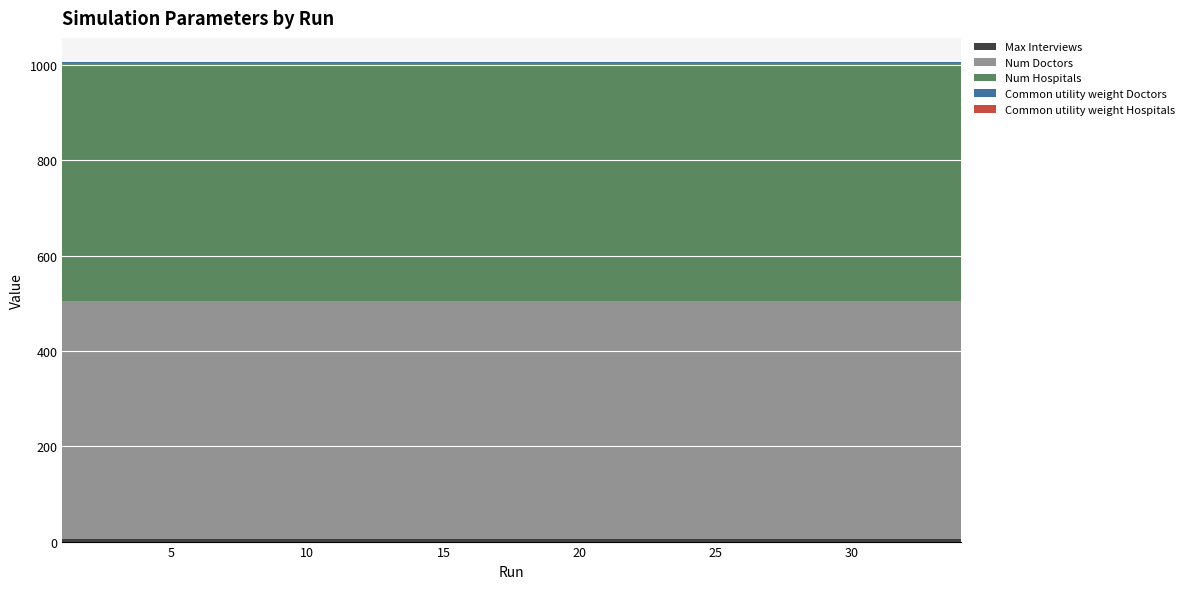

Reading left to right, extract all data points from this chart.

Max Interviews: 1=5.0	2=5.0	3=5.0	4=5.0	5=5.0	6=5.0	7=5.0	8=5.0	9=5.0	10=5.0	11=5.0	12=5.0	13=5.0	14=5.0	15=5.0	16=5.0	17=5.0	18=5.0	19=5.0	20=5.0	21=5.0	22=5.0	23=5.0	24=5.0	25=5.0	26=5.0	27=5.0	28=5.0	29=5.0	30=5.0	31=5.0	32=5.0	33=5.0	34=5.0
Num Doctors: 1=500.0	2=500.0	3=500.0	4=500.0	5=500.0	6=500.0	7=500.0	8=500.0	9=500.0	10=500.0	11=500.0	12=500.0	13=500.0	14=500.0	15=500.0	16=500.0	17=500.0	18=500.0	19=500.0	20=500.0	21=500.0	22=500.0	23=500.0	24=500.0	25=500.0	26=500.0	27=500.0	28=500.0	29=500.0	30=500.0	31=500.0	32=500.0	33=500.0	34=500.0
Num Hospitals: 1=500.0	2=500.0	3=500.0	4=500.0	5=500.0	6=500.0	7=500.0	8=500.0	9=500.0	10=500.0	11=500.0	12=500.0	13=500.0	14=500.0	15=500.0	16=500.0	17=500.0	18=500.0	19=500.0	20=500.0	21=500.0	22=500.0	23=500.0	24=500.0	25=500.0	26=500.0	27=500.0	28=500.0	29=500.0	30=500.0	31=500.0	32=500.0	33=500.0	34=500.0
Common utility weight Doctors: 1=0.9	2=0.9	3=0.9	4=0.9	5=0.9	6=0.9	7=0.9	8=0.9	9=0.9	10=0.9	11=0.9	12=0.9	13=0.9	14=0.9	15=0.9	16=0.9	17=0.9	18=0.9	19=0.9	20=0.9	21=0.9	22=0.9	23=0.9	24=0.9	25=0.9	26=0.9	27=0.9	28=0.9	29=0.9	30=0.9	31=0.9	32=0.9	33=0.9	34=0.9
Common utility weight Hospitals: 1=0.8	2=0.8	3=0.8	4=0.8	5=0.8	6=0.8	7=0.8	8=0.8	9=0.8	10=0.8	11=0.8	12=0.8	13=0.8	14=0.8	15=0.8	16=0.8	17=0.8	18=0.8	19=0.8	20=0.8	21=0.8	22=0.8	23=0.8	24=0.8	25=0.8	26=0.8	27=0.8	28=0.8	29=0.8	30=0.8	31=0.8	32=0.8	33=0.8	34=0.8